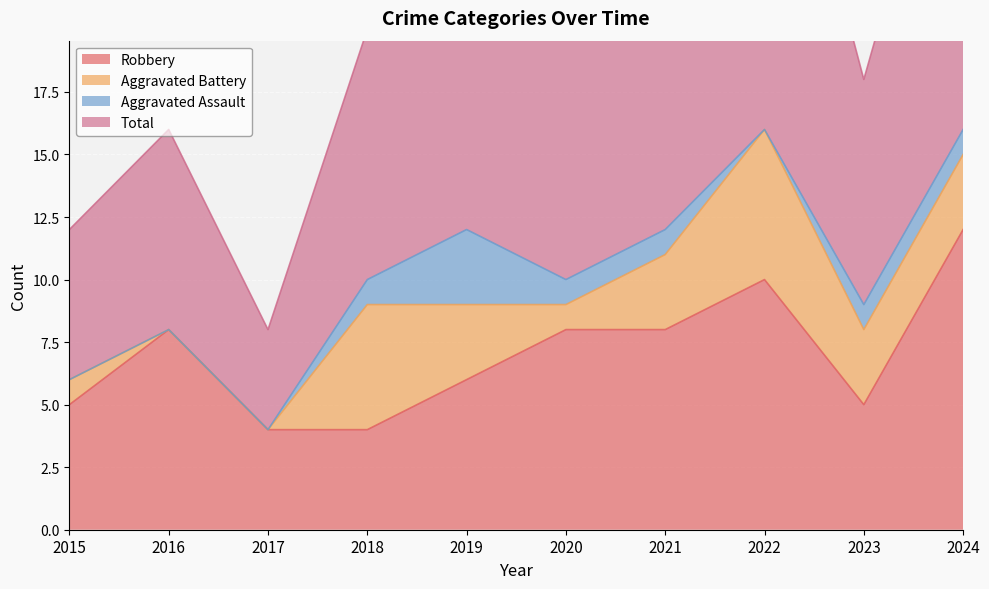

Is it true that Total equals 7 at 2021?

False